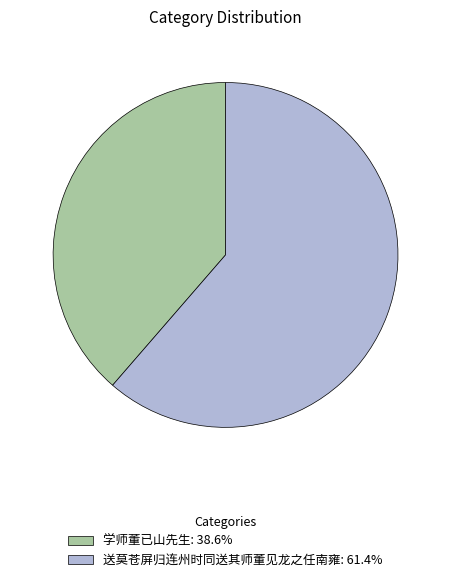

Approximately how many times larger is the value at 送莫苍屏归连州时同送其师董见龙之任南雍: 61.4% compared to 学师董已山先生: 38.6%?

1.6